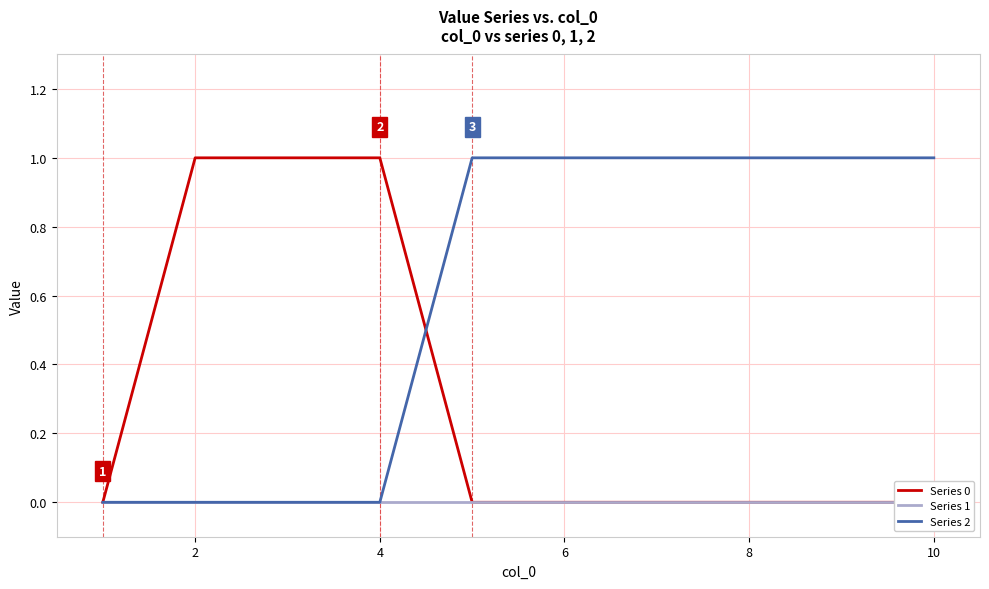

Count the Series 2 values in the range 0 to 1.

10